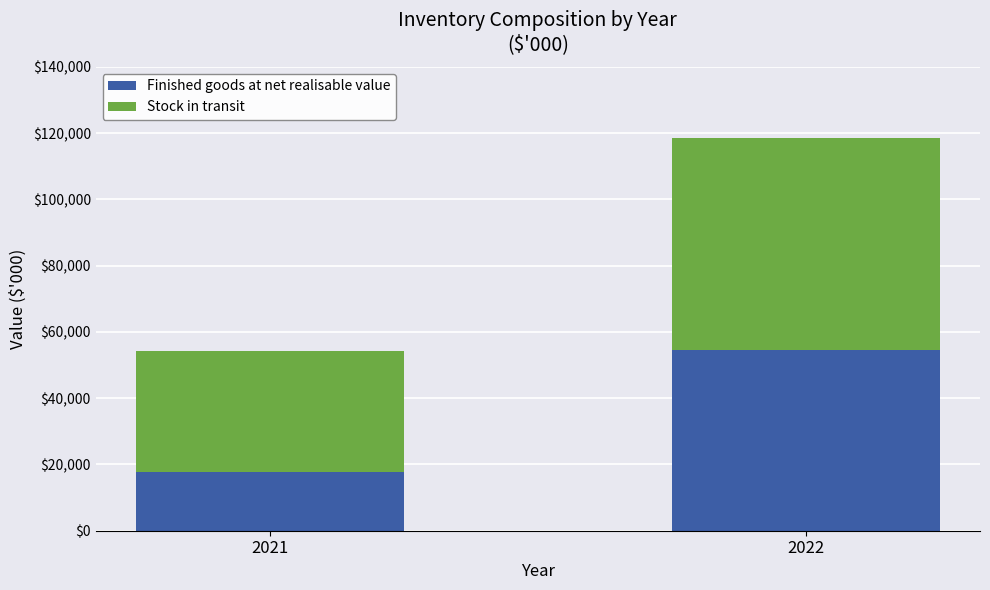

What is the total value across all series at 2021?

54176